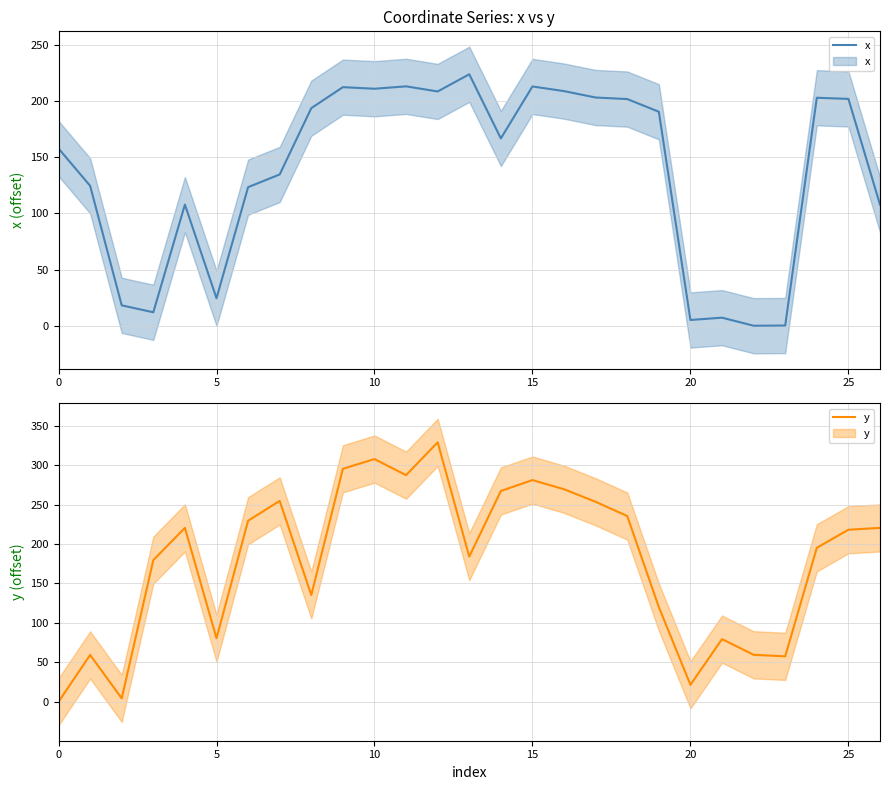

What is the total value across all series at 13?

408.0